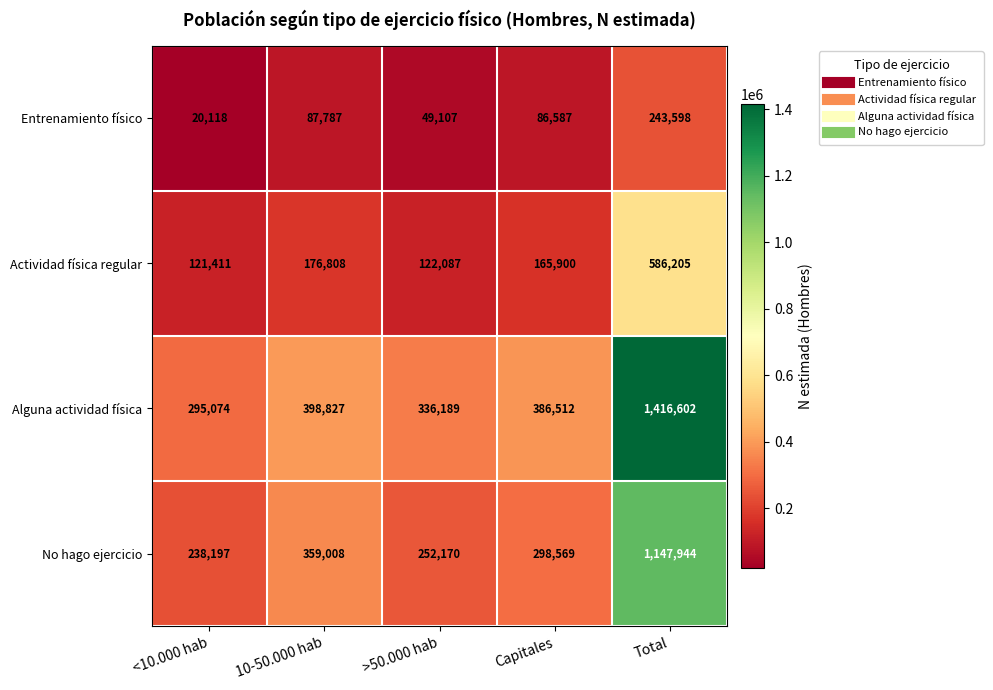

At which label does Entrenamiento físico first exceed 86587?

10-50.000 hab